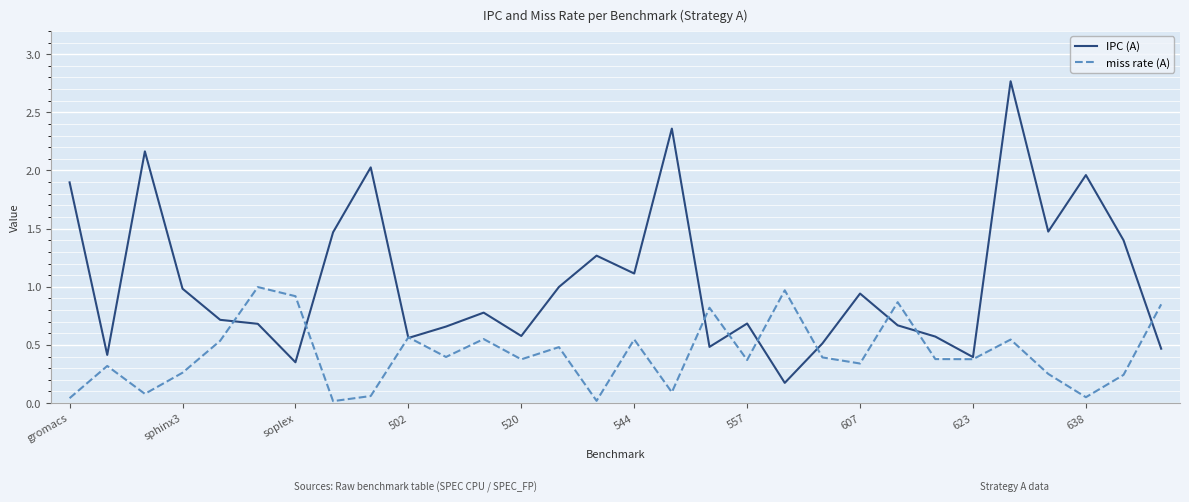

Which series has the widest spread of values?

IPC (A)